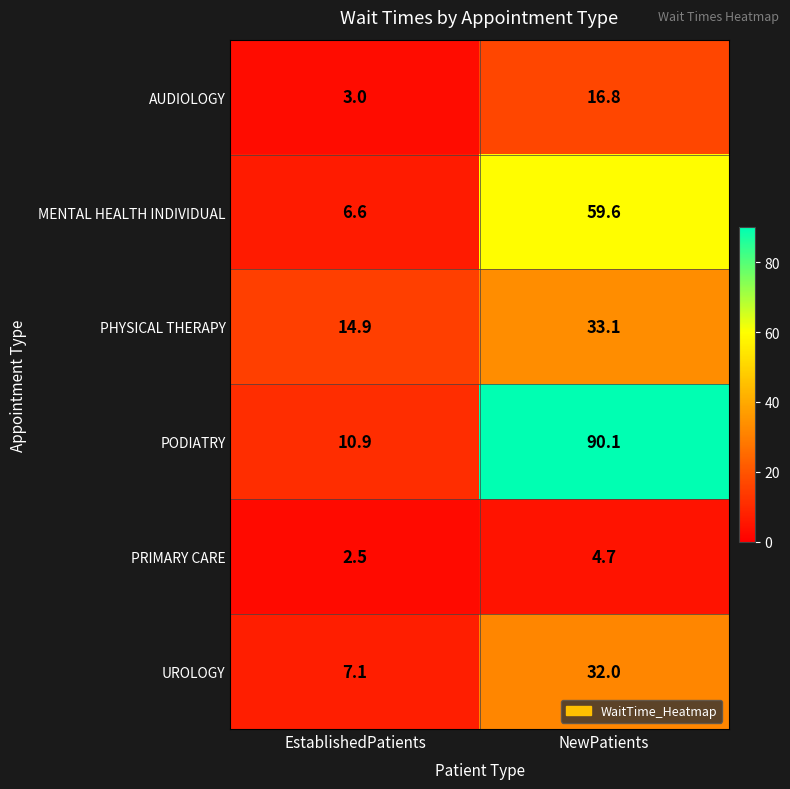

Where does the PHYSICAL THERAPY series first go above 33?

NewPatients